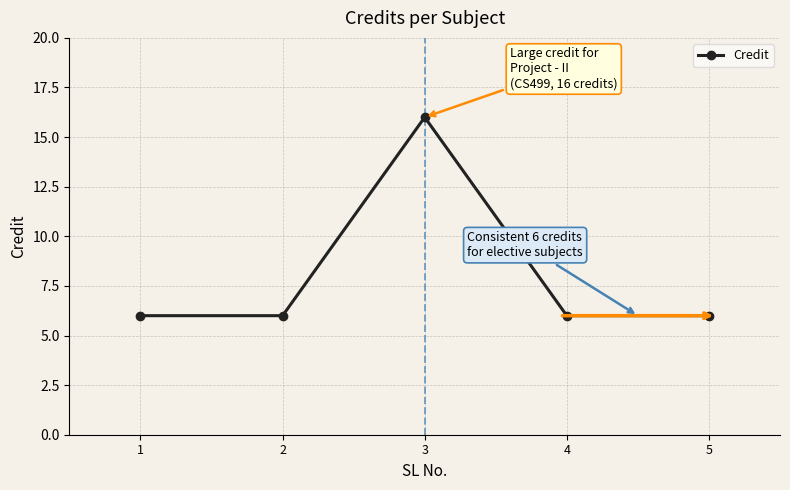

At which category does the data reach its first local peak?

3